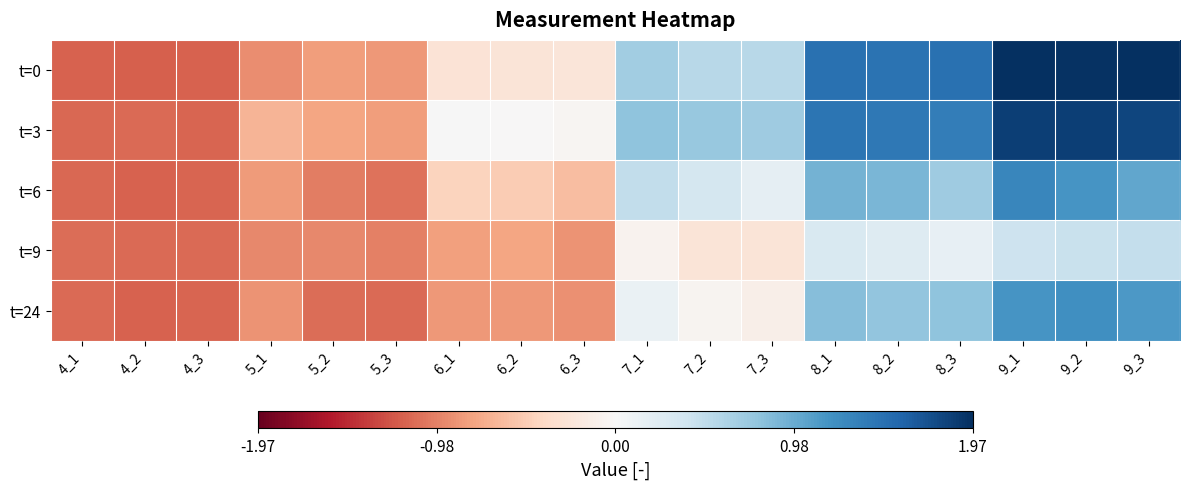

Which series has the largest range (max minus min)?

t=0